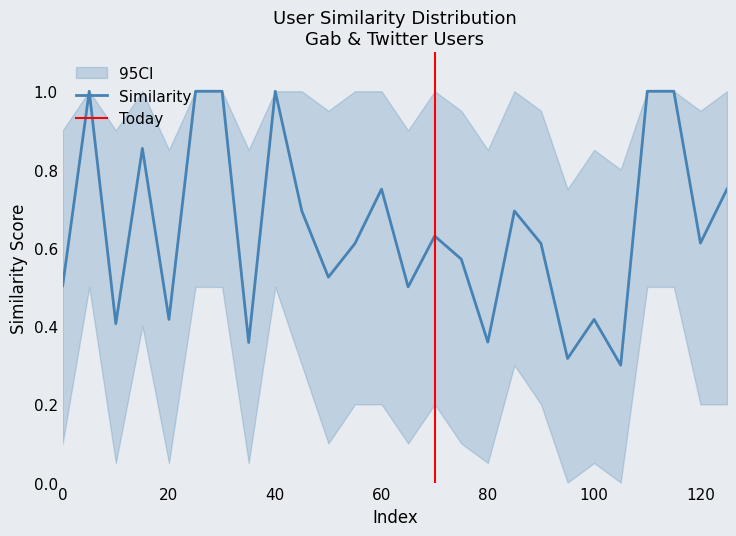

How many points are lower than both their immediate neighbors (excluding endpoints)?

9